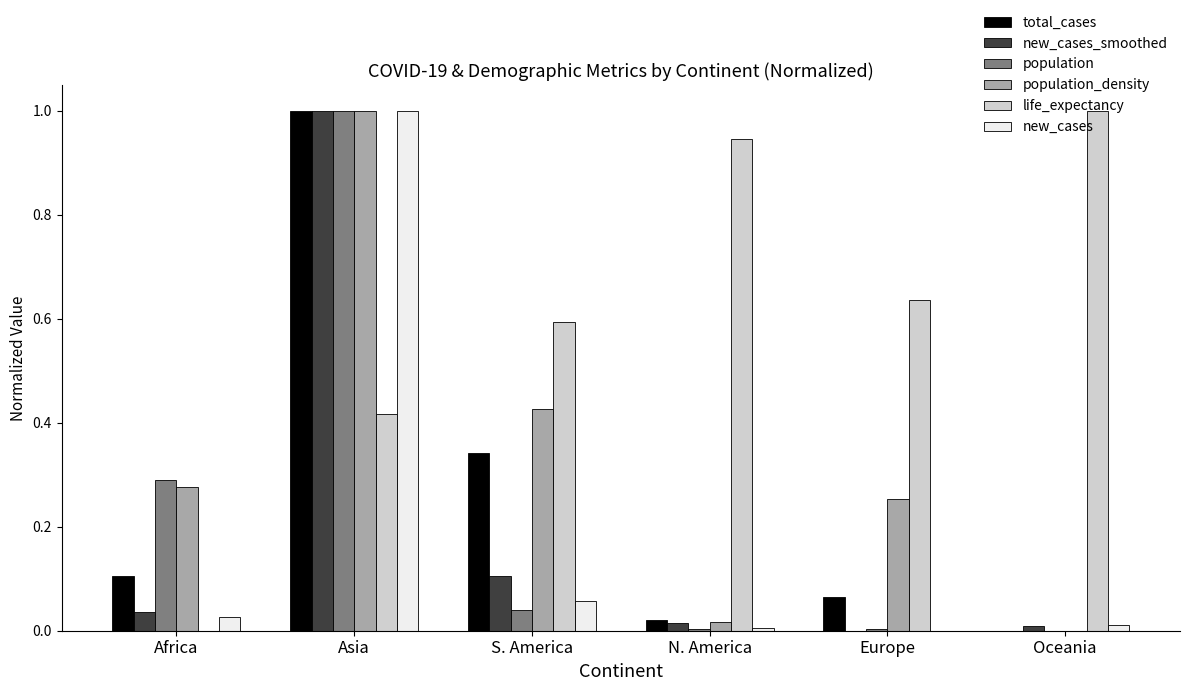

What is the highest value of the new_cases series?

1.0